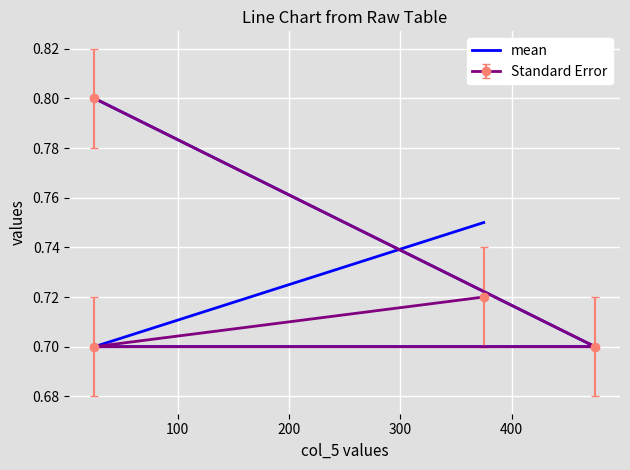

Reading right to left, extract all data points from this chart.

0.8	0.7	0.7	0.8